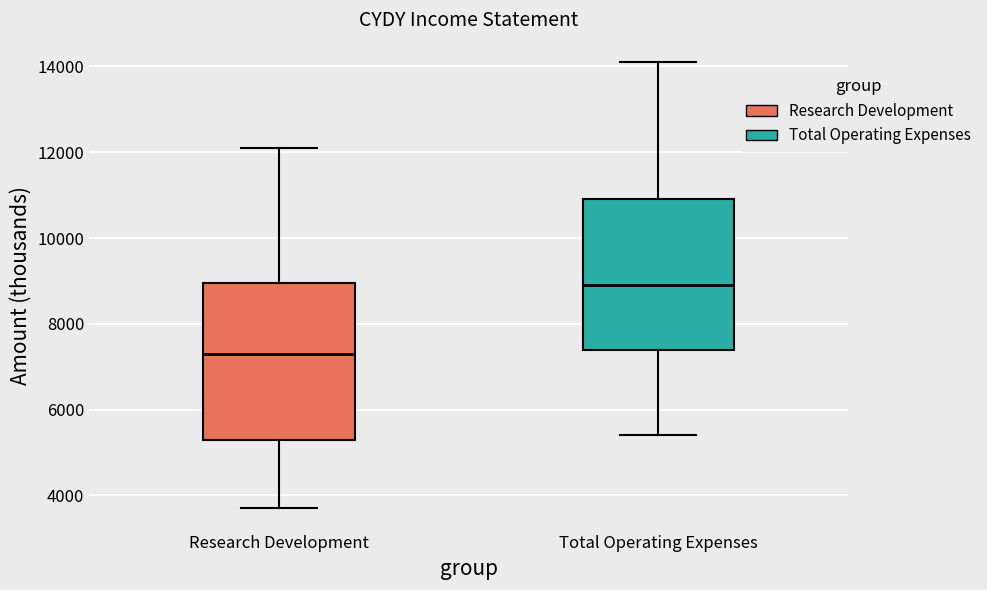

Reading left to right, read every box against the y-axis: the position of its median line, the range the box covers, and the ends of its whiskers. The values are not printed on the chart, so give them approximately, as read against the axis.

Research Development: median 7400, box 5400 to 9000, whiskers 3800 to 12200
Total Operating Expenses: median 9000, box 7400 to 11000, whiskers 5400 to 14200